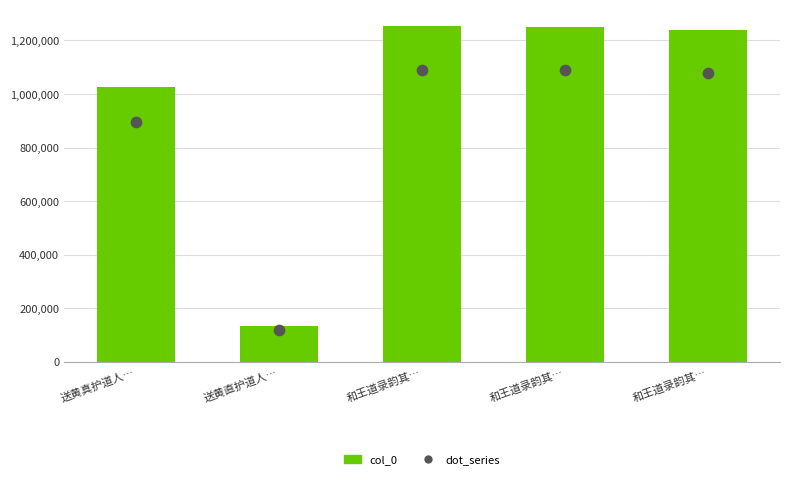

Is the value of col_0 at 送黄真护道人… greater than the value of dot_series at 送黄直护道人…?

Yes